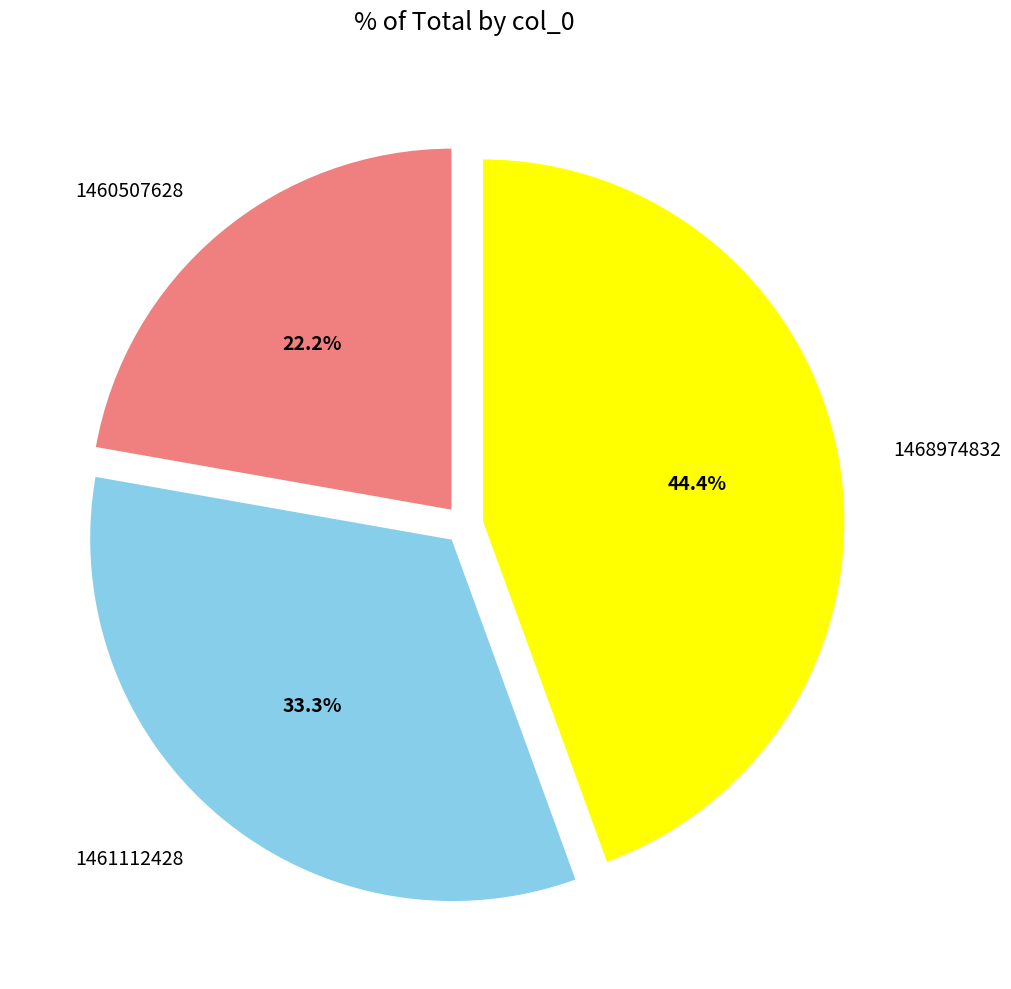

Which category has the smallest portion of the pie?

1460507628